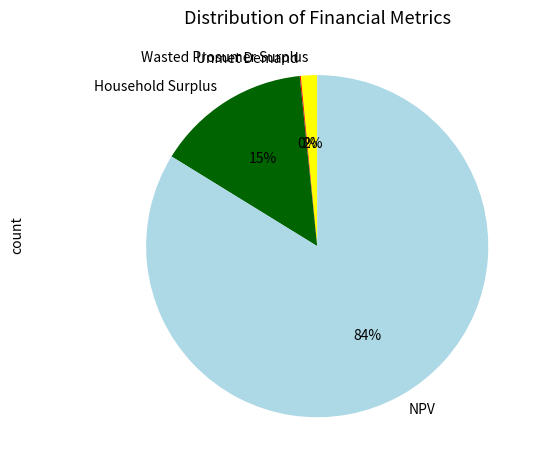

Is the sum of Wasted Prosumer Surplus and NPV greater than half?

Yes